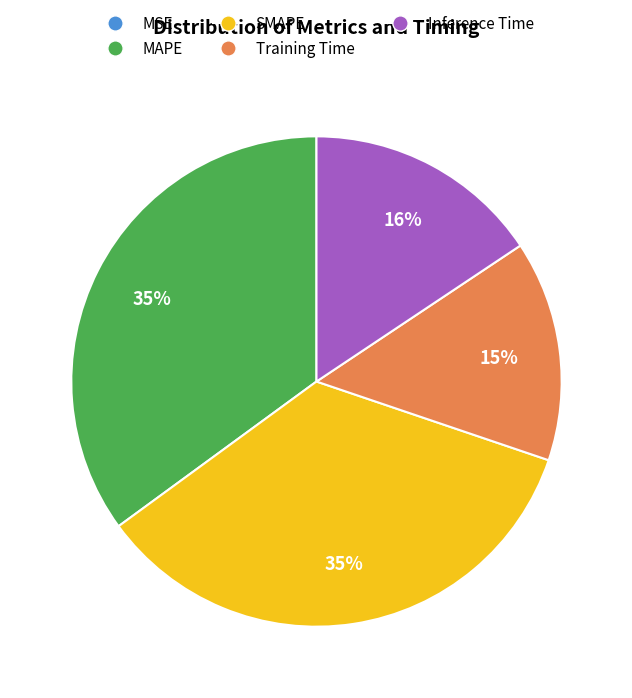

Which has a higher value, Training Time or Inference Time?

Inference Time